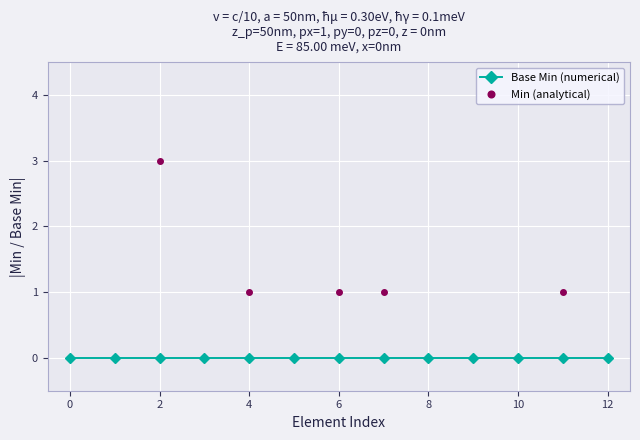

What are all the series names shown in the legend?

Base Min (numerical), Min (analytical)